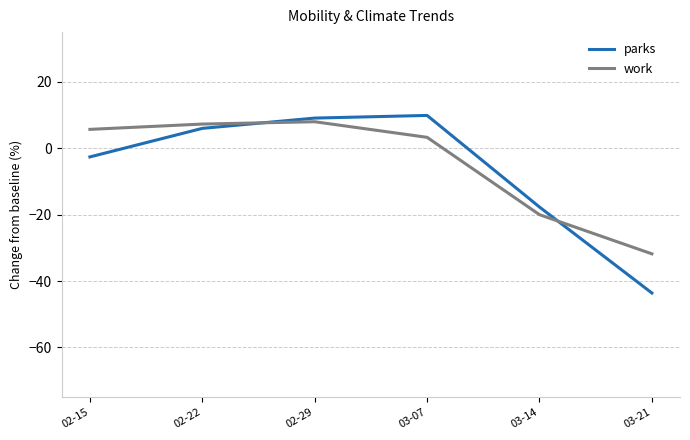

What is the minimum value shown in the chart?

-43.6